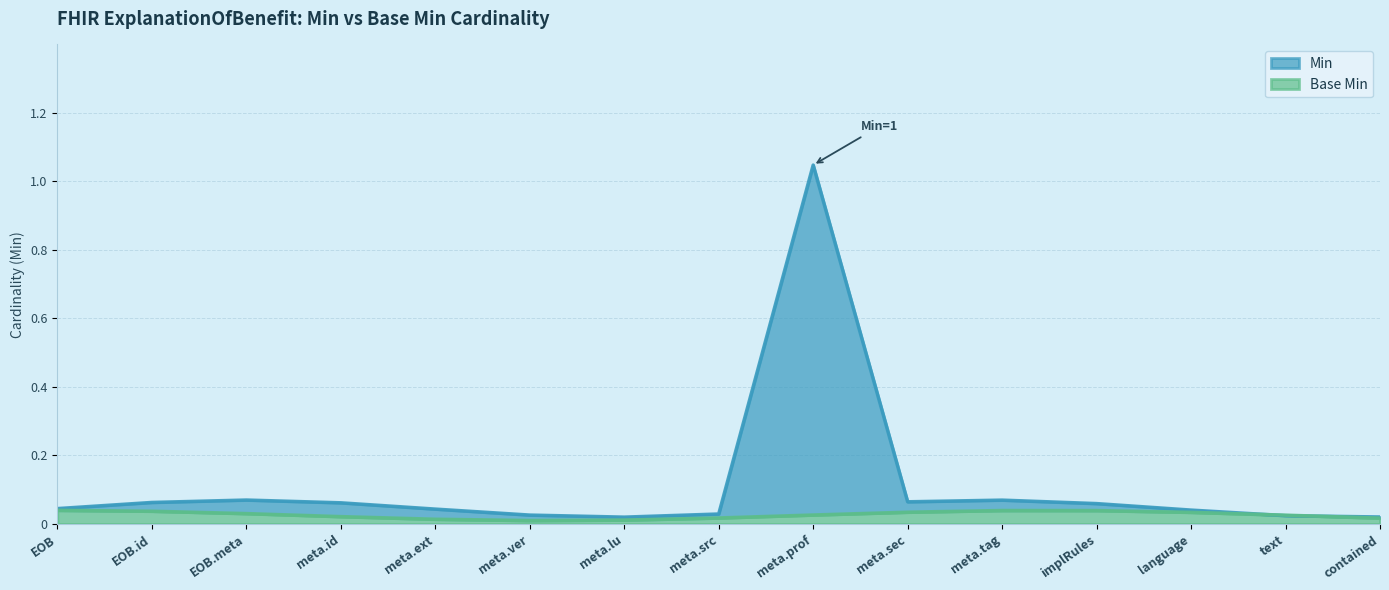

Which category has the lowest value across all series?

meta.lu